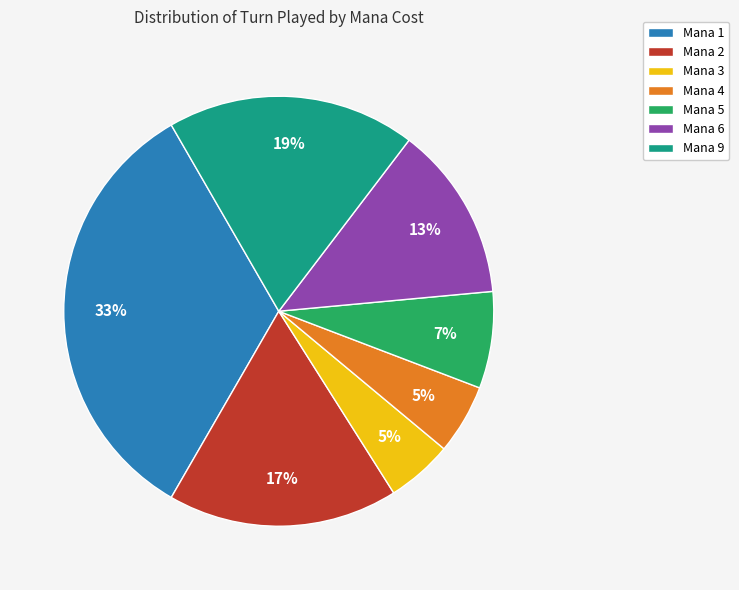

Count the number of slices in the pie.

7